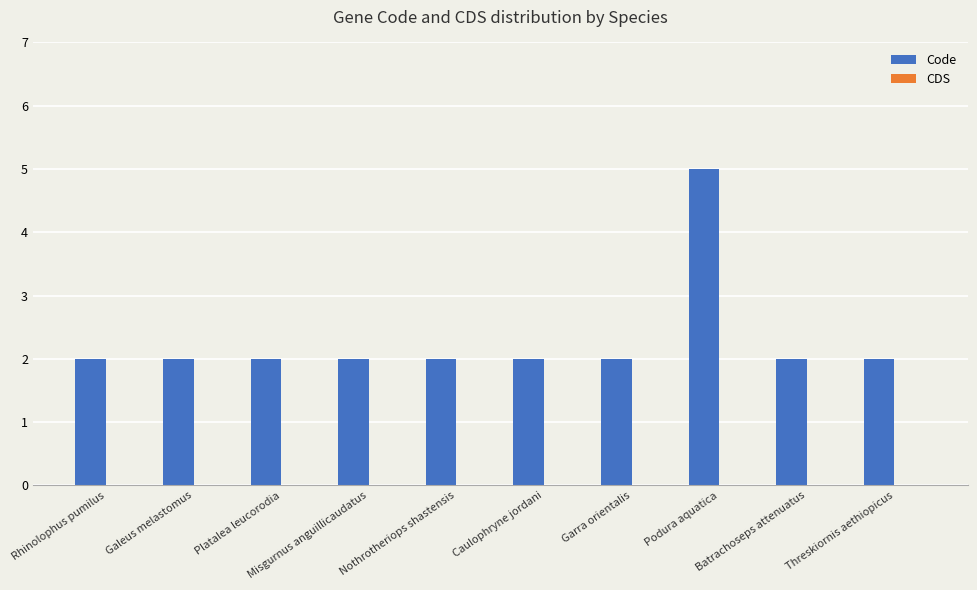

What is the sum of all values?

23